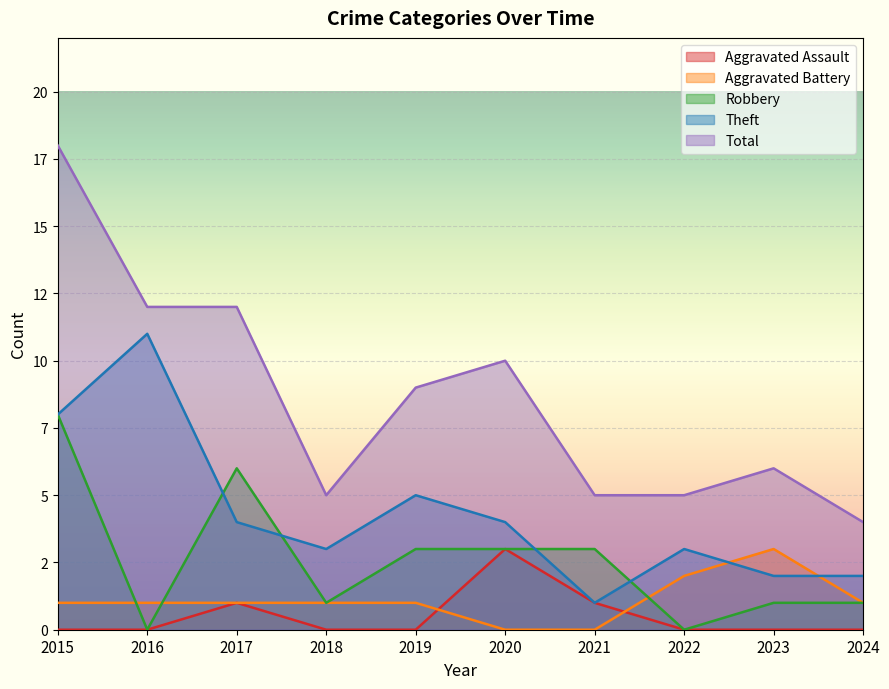

True or false: Total has more than 2 points higher than both neighbors.

False